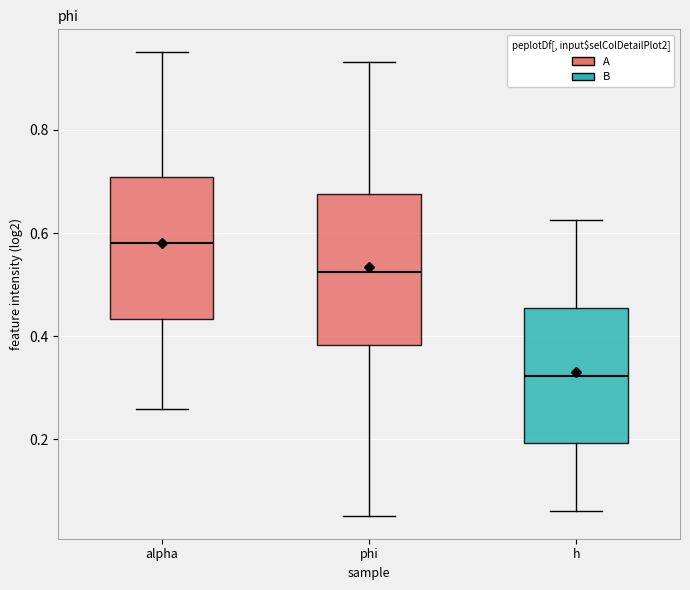

Where is the upper edge of the box for phi on the y-axis? The values are not printed on the chart, so give them approximately, as read against the axis.

0.68